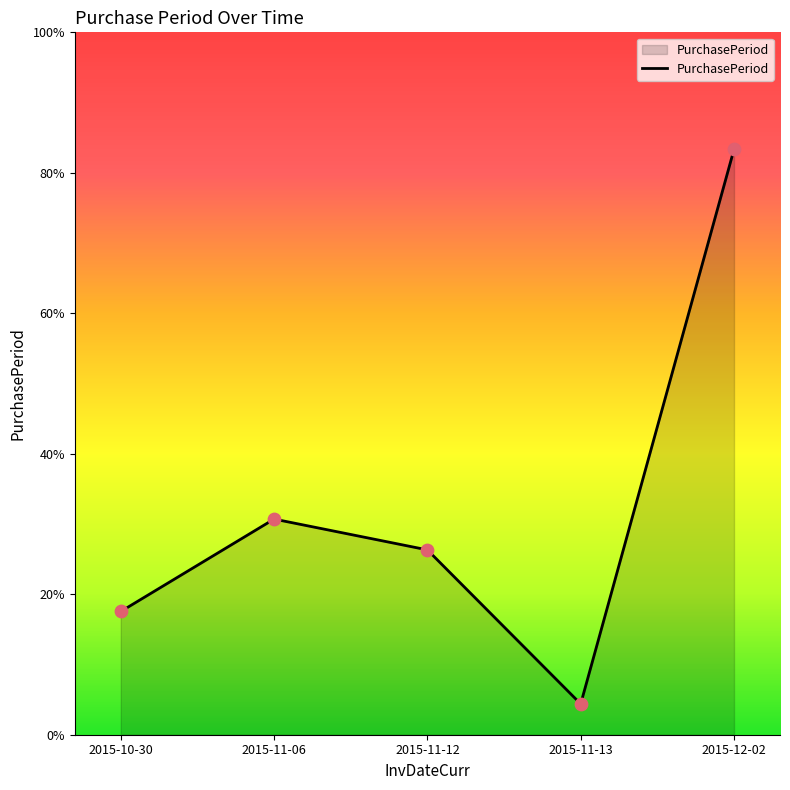

Approximately how many times larger is the value at 2015-11-06 compared to 2015-11-12?

1.2